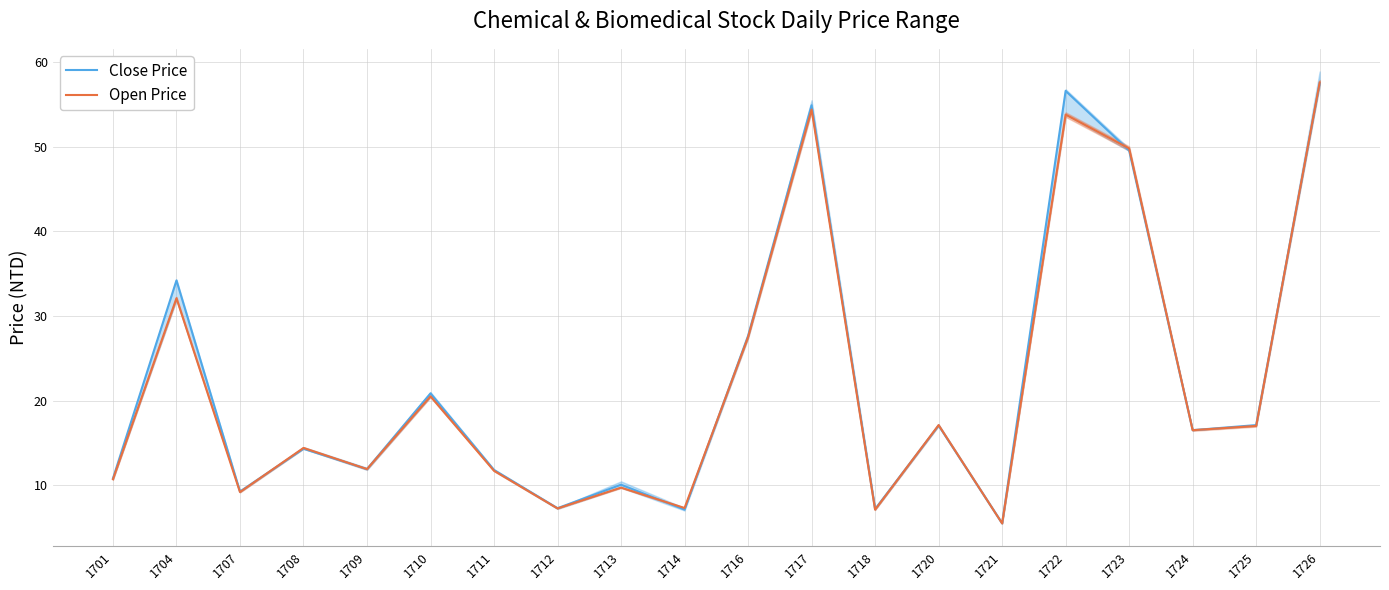

Is the value of Close Price at 1720 greater than the value of Open Price at 1704?

No